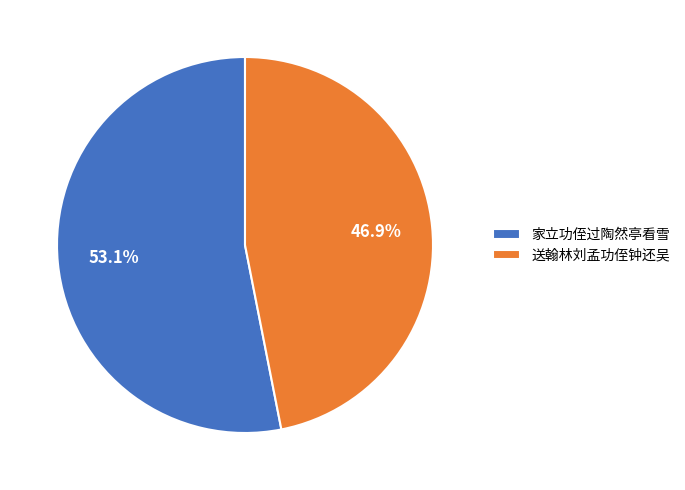

Combined, do 家立功侄过陶然亭看雪 and 送翰林刘孟功侄钟还吴 account for over 50%?

Yes